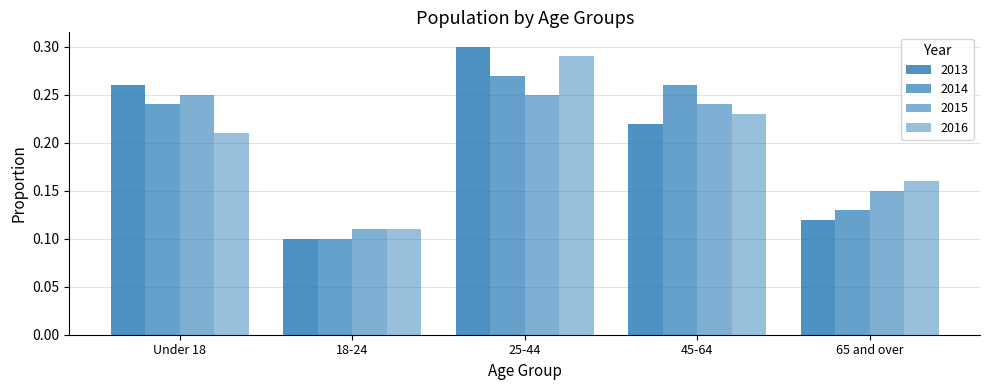

Does the chart contain stacked bars?

No